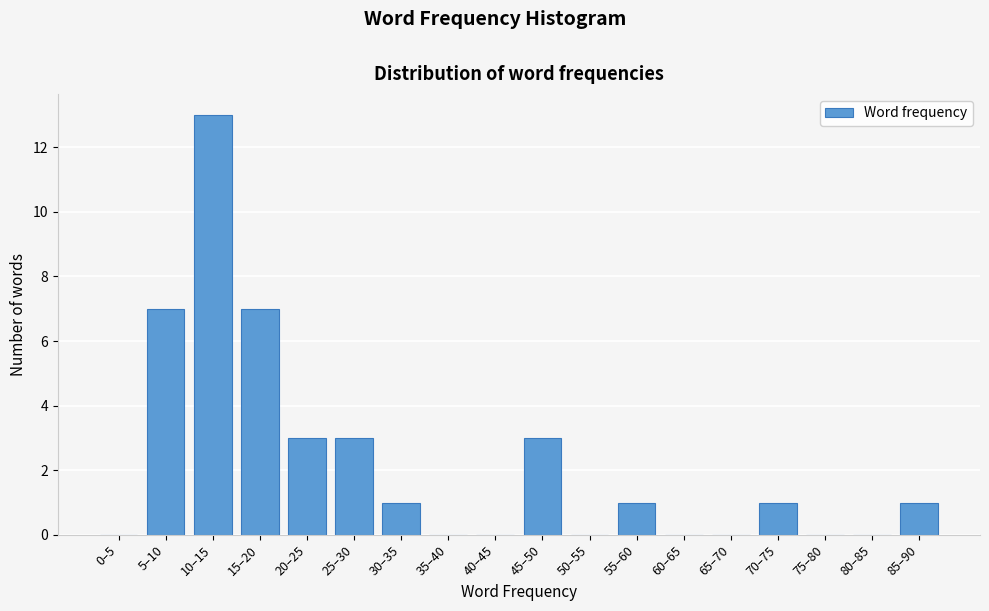

Reading right to left, list all the values displayed in this chart.

85–90=1	80–85=0	75–80=0	70–75=1	65–70=0	60–65=0	55–60=1	50–55=0	45–50=3	40–45=0	35–40=0	30–35=1	25–30=3	20–25=3	15–20=7	10–15=13	5–10=7	0–5=0